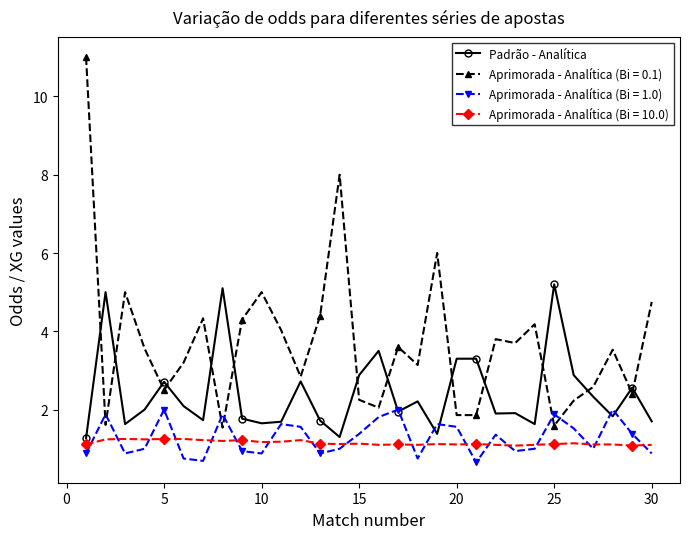

What is the value of the Aprimorada - Analítica (Bi = 10.0) point at the 13th from the left?

1.1